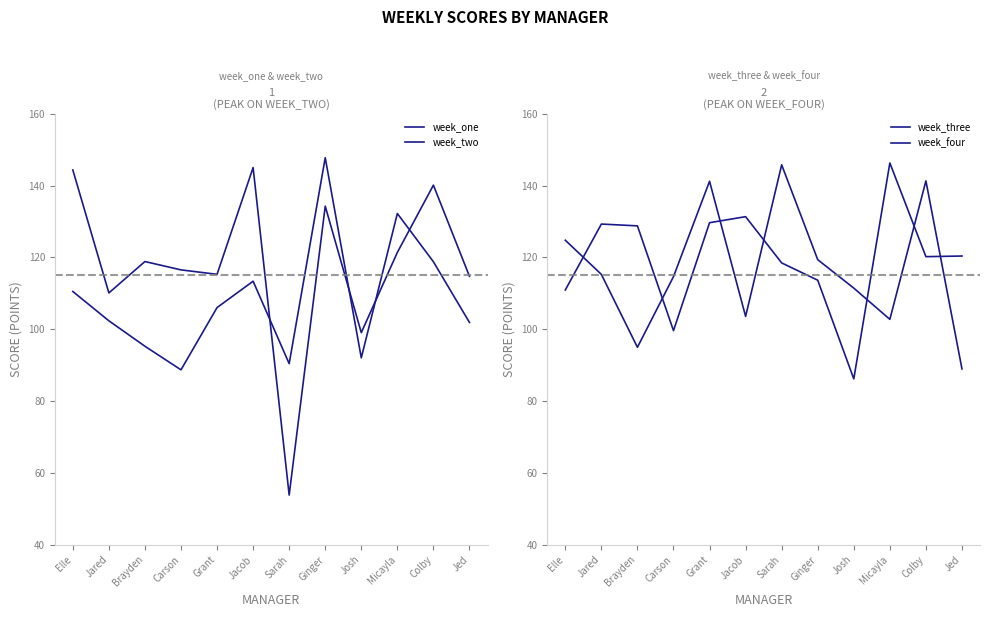

True or false: week_four has a value of 118.5 at Sarah.

True